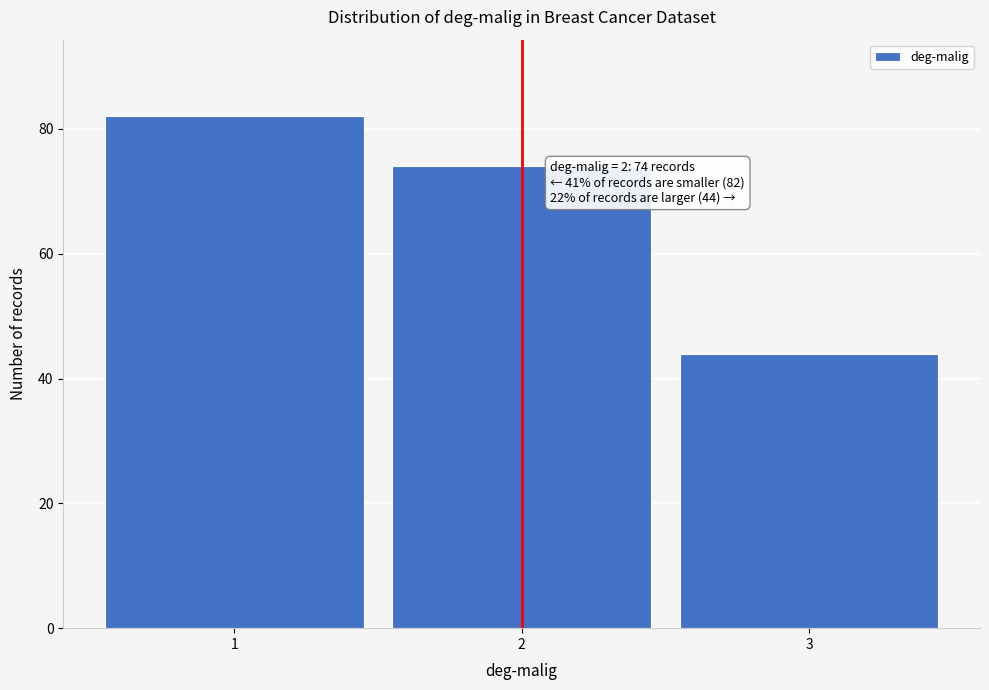

Reading left to right, list all the values displayed in this chart.

1=82	2=74	3=44